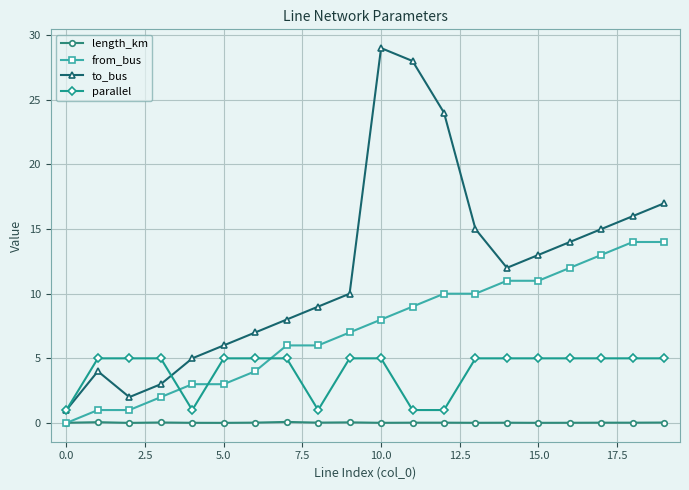

What is the difference between the maximum and minimum values in the parallel series?

4.0